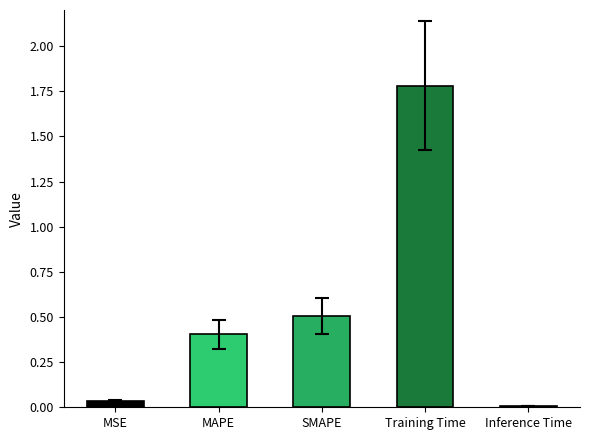

What is the average value?

0.5